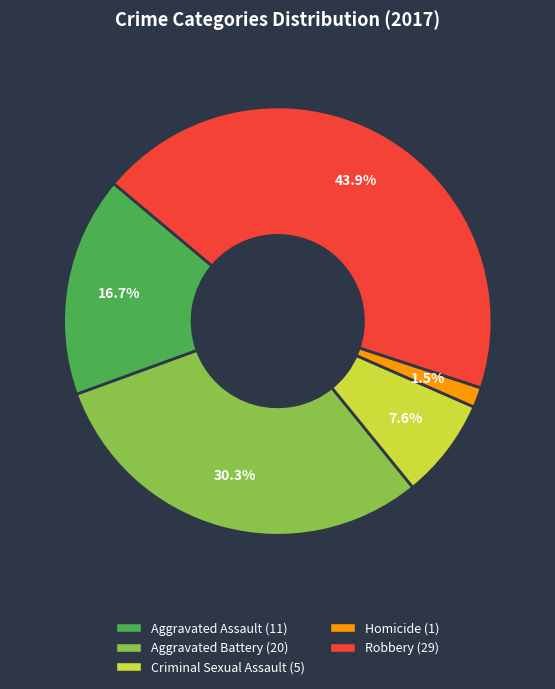

Is the sum of Aggravated Assault and Robbery greater than half?

Yes